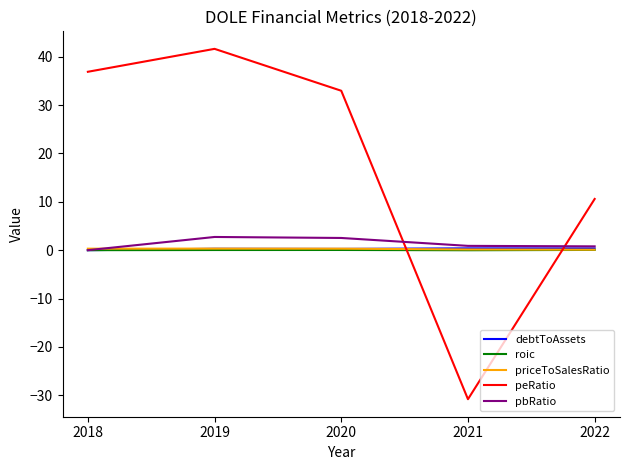

Is this an area chart (filled region under the line)?

No